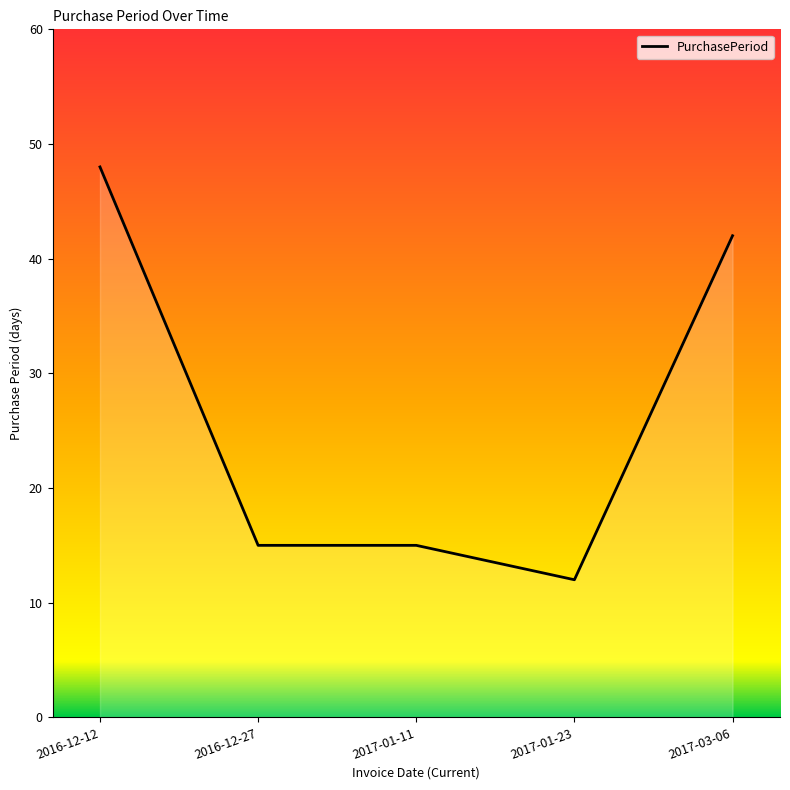

Is it true that the value at 2016-12-12 is 48?

True